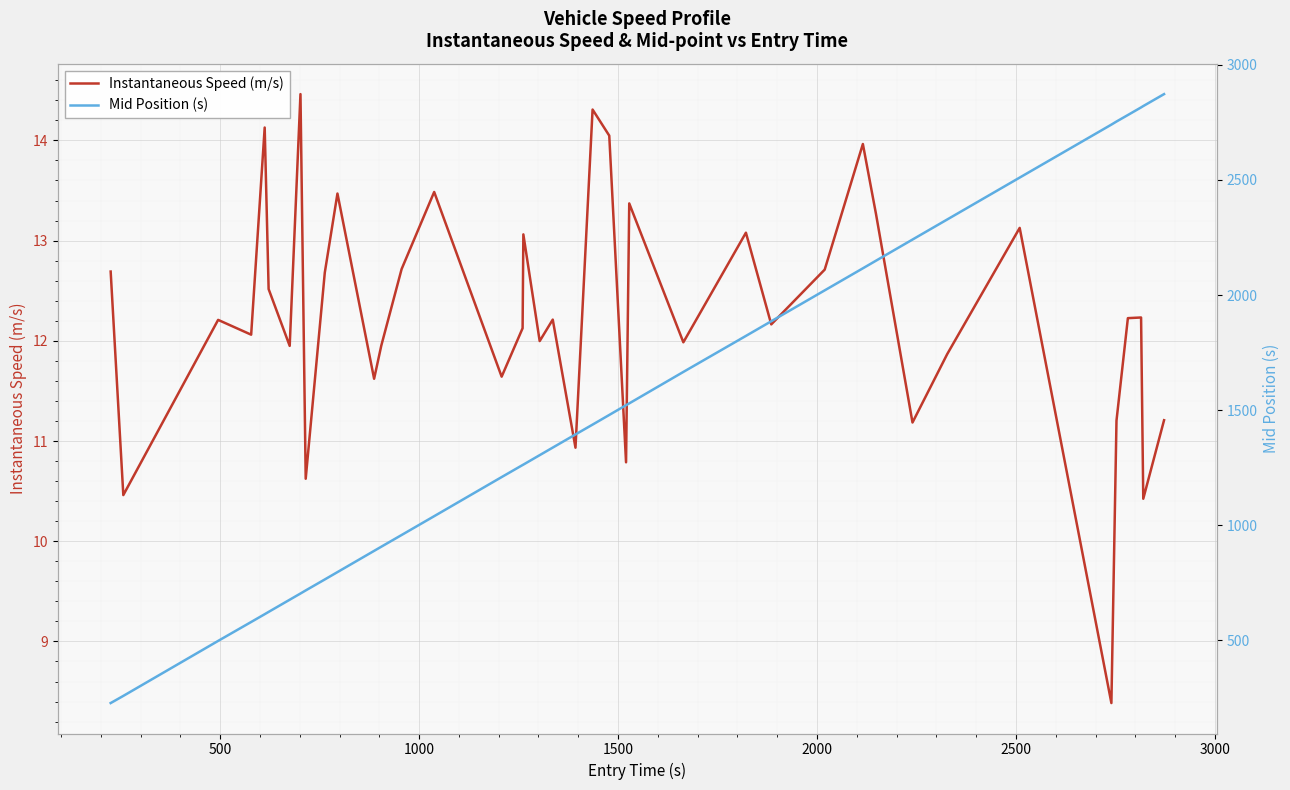

What is the minimum value for Instantaneous Speed (m/s)?

8.4